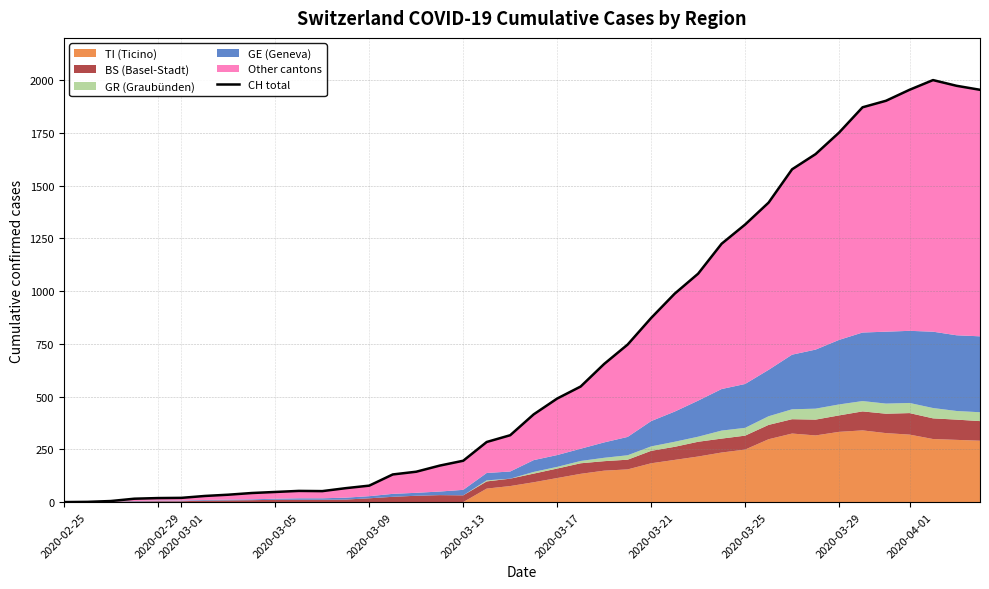

What is the sum of all values?

28113